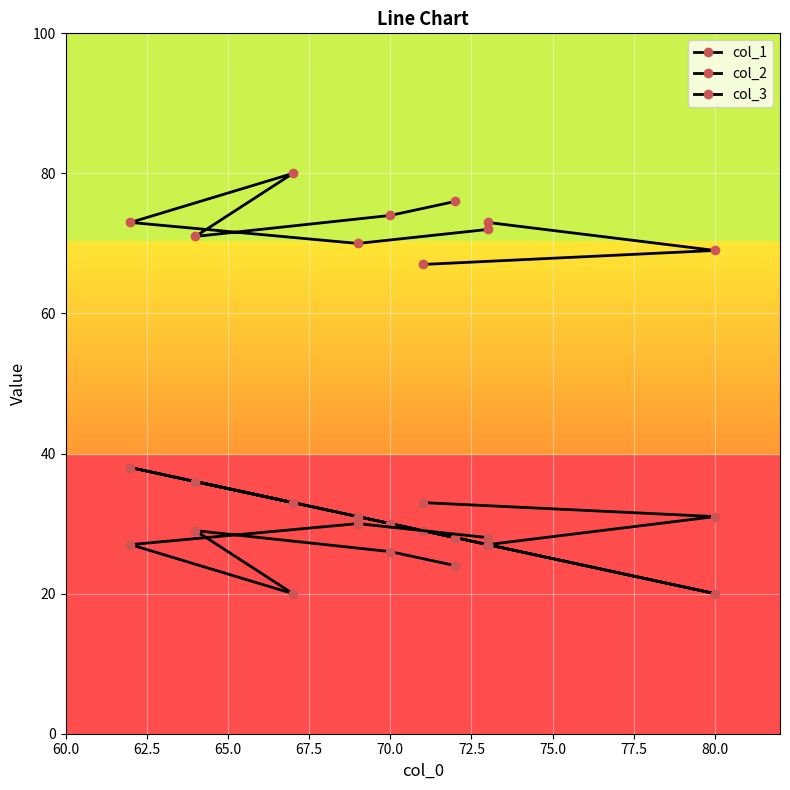

Rank the series at 77.5 from lowest to highest value.

col_1, col_2, col_3